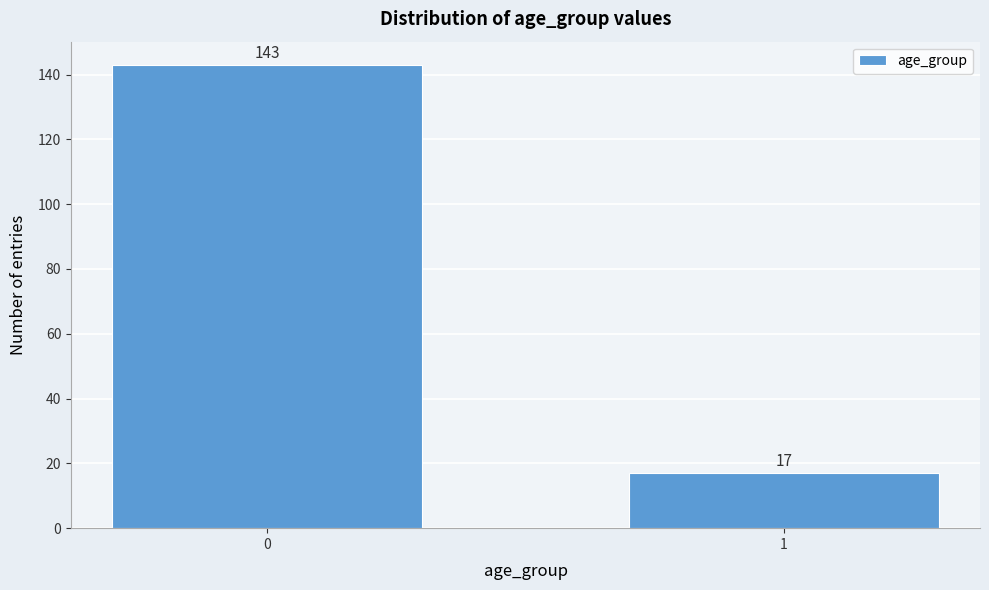

Reading left to right, extract all data points from this chart.

143	17